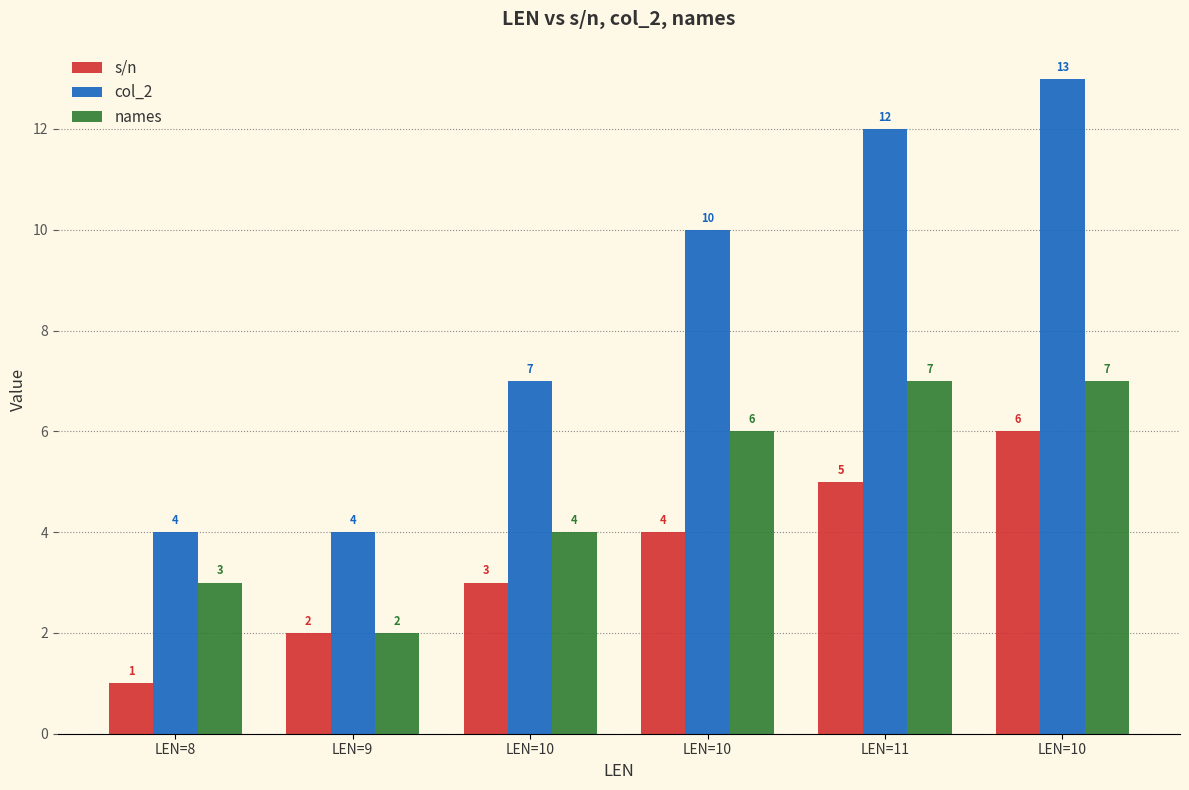

How many series are shown in this chart?

3